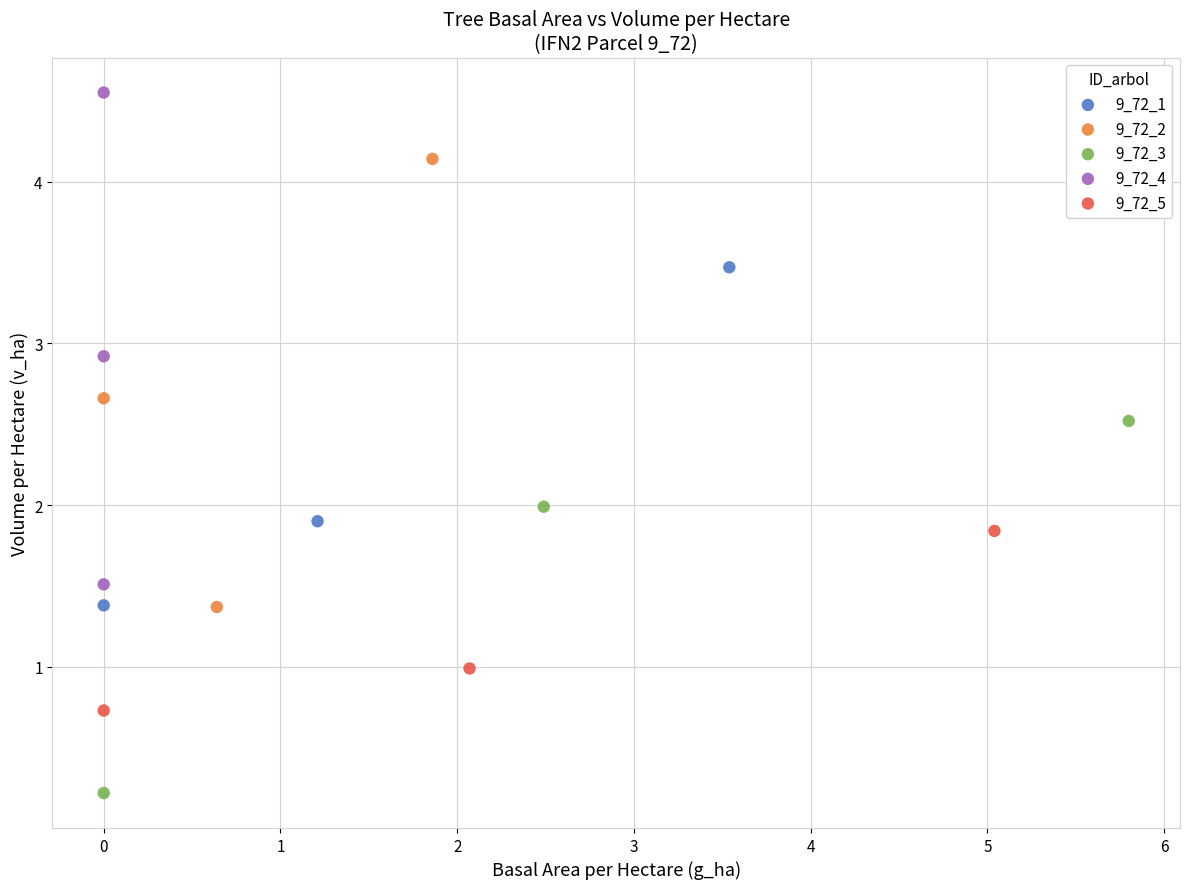

Which series has the widest spread of Y values?

9_72_4